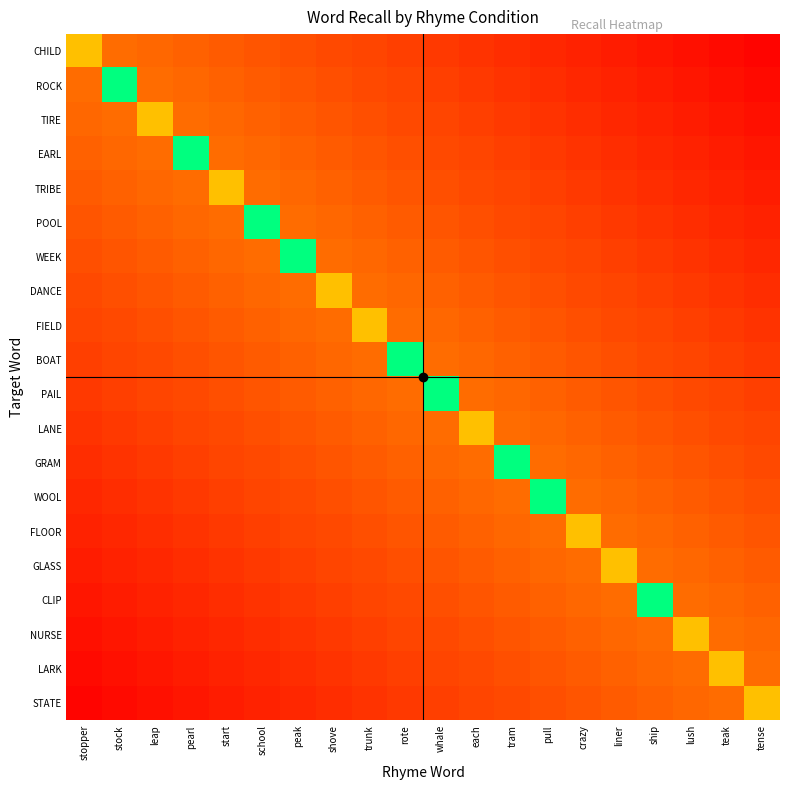

Reading right to left, extract all data points from this chart.

CHILD: tense=0.0	teak=0.0	lush=0.0	ship=0.1	liner=0.1	crazy=0.1	pull=0.1	tram=0.1	each=0.1	whale=0.1	rote=0.2	trunk=0.2	shove=0.2	peak=0.2	school=0.2	start=0.2	pearl=0.3	leap=0.3	stock=0.3	stopper=0.5
ROCK: tense=0.0	teak=0.0	lush=0.1	ship=0.1	liner=0.1	crazy=0.1	pull=0.1	tram=0.1	each=0.1	whale=0.2	rote=0.2	trunk=0.2	shove=0.2	peak=0.2	school=0.2	start=0.3	pearl=0.3	leap=0.3	stock=1.0	stopper=0.3
TIRE: tense=0.0	teak=0.1	lush=0.1	ship=0.1	liner=0.1	crazy=0.1	pull=0.1	tram=0.1	each=0.2	whale=0.2	rote=0.2	trunk=0.2	shove=0.2	peak=0.2	school=0.3	start=0.3	pearl=0.3	leap=0.5	stock=0.3	stopper=0.3
EARL: tense=0.1	teak=0.1	lush=0.1	ship=0.1	liner=0.1	crazy=0.1	pull=0.1	tram=0.2	each=0.2	whale=0.2	rote=0.2	trunk=0.2	shove=0.2	peak=0.3	school=0.3	start=0.3	pearl=1.0	leap=0.3	stock=0.3	stopper=0.3
TRIBE: tense=0.1	teak=0.1	lush=0.1	ship=0.1	liner=0.1	crazy=0.1	pull=0.2	tram=0.2	each=0.2	whale=0.2	rote=0.2	trunk=0.2	shove=0.3	peak=0.3	school=0.3	start=0.5	pearl=0.3	leap=0.3	stock=0.3	stopper=0.2
POOL: tense=0.1	teak=0.1	lush=0.1	ship=0.1	liner=0.1	crazy=0.2	pull=0.2	tram=0.2	each=0.2	whale=0.2	rote=0.2	trunk=0.3	shove=0.3	peak=0.3	school=1.0	start=0.3	pearl=0.3	leap=0.3	stock=0.2	stopper=0.2
WEEK: tense=0.1	teak=0.1	lush=0.1	ship=0.1	liner=0.2	crazy=0.2	pull=0.2	tram=0.2	each=0.2	whale=0.2	rote=0.3	trunk=0.3	shove=0.3	peak=1.0	school=0.3	start=0.3	pearl=0.3	leap=0.2	stock=0.2	stopper=0.2
DANCE: tense=0.1	teak=0.1	lush=0.1	ship=0.2	liner=0.2	crazy=0.2	pull=0.2	tram=0.2	each=0.2	whale=0.3	rote=0.3	trunk=0.3	shove=0.5	peak=0.3	school=0.3	start=0.3	pearl=0.2	leap=0.2	stock=0.2	stopper=0.2
FIELD: tense=0.1	teak=0.1	lush=0.2	ship=0.2	liner=0.2	crazy=0.2	pull=0.2	tram=0.2	each=0.3	whale=0.3	rote=0.3	trunk=0.5	shove=0.3	peak=0.3	school=0.3	start=0.2	pearl=0.2	leap=0.2	stock=0.2	stopper=0.2
BOAT: tense=0.1	teak=0.2	lush=0.2	ship=0.2	liner=0.2	crazy=0.2	pull=0.2	tram=0.3	each=0.3	whale=0.3	rote=1.0	trunk=0.3	shove=0.3	peak=0.3	school=0.2	start=0.2	pearl=0.2	leap=0.2	stock=0.2	stopper=0.2
PAIL: tense=0.2	teak=0.2	lush=0.2	ship=0.2	liner=0.2	crazy=0.2	pull=0.3	tram=0.3	each=0.3	whale=1.0	rote=0.3	trunk=0.3	shove=0.3	peak=0.2	school=0.2	start=0.2	pearl=0.2	leap=0.2	stock=0.2	stopper=0.1
LANE: tense=0.2	teak=0.2	lush=0.2	ship=0.2	liner=0.2	crazy=0.3	pull=0.3	tram=0.3	each=0.5	whale=0.3	rote=0.3	trunk=0.3	shove=0.2	peak=0.2	school=0.2	start=0.2	pearl=0.2	leap=0.2	stock=0.1	stopper=0.1
GRAM: tense=0.2	teak=0.2	lush=0.2	ship=0.2	liner=0.3	crazy=0.3	pull=0.3	tram=1.0	each=0.3	whale=0.3	rote=0.3	trunk=0.2	shove=0.2	peak=0.2	school=0.2	start=0.2	pearl=0.2	leap=0.1	stock=0.1	stopper=0.1
WOOL: tense=0.2	teak=0.2	lush=0.2	ship=0.3	liner=0.3	crazy=0.3	pull=1.0	tram=0.3	each=0.3	whale=0.3	rote=0.2	trunk=0.2	shove=0.2	peak=0.2	school=0.2	start=0.2	pearl=0.1	leap=0.1	stock=0.1	stopper=0.1
FLOOR: tense=0.2	teak=0.2	lush=0.3	ship=0.3	liner=0.3	crazy=0.5	pull=0.3	tram=0.3	each=0.3	whale=0.2	rote=0.2	trunk=0.2	shove=0.2	peak=0.2	school=0.2	start=0.1	pearl=0.1	leap=0.1	stock=0.1	stopper=0.1
GLASS: tense=0.2	teak=0.3	lush=0.3	ship=0.3	liner=0.5	crazy=0.3	pull=0.3	tram=0.3	each=0.2	whale=0.2	rote=0.2	trunk=0.2	shove=0.2	peak=0.2	school=0.1	start=0.1	pearl=0.1	leap=0.1	stock=0.1	stopper=0.1
CLIP: tense=0.3	teak=0.3	lush=0.3	ship=1.0	liner=0.3	crazy=0.3	pull=0.3	tram=0.2	each=0.2	whale=0.2	rote=0.2	trunk=0.2	shove=0.2	peak=0.1	school=0.1	start=0.1	pearl=0.1	leap=0.1	stock=0.1	stopper=0.1
NURSE: tense=0.3	teak=0.3	lush=0.5	ship=0.3	liner=0.3	crazy=0.3	pull=0.2	tram=0.2	each=0.2	whale=0.2	rote=0.2	trunk=0.2	shove=0.1	peak=0.1	school=0.1	start=0.1	pearl=0.1	leap=0.1	stock=0.1	stopper=0.0
LARK: tense=0.3	teak=0.5	lush=0.3	ship=0.3	liner=0.3	crazy=0.2	pull=0.2	tram=0.2	each=0.2	whale=0.2	rote=0.2	trunk=0.1	shove=0.1	peak=0.1	school=0.1	start=0.1	pearl=0.1	leap=0.1	stock=0.0	stopper=0.0
STATE: tense=0.5	teak=0.3	lush=0.3	ship=0.3	liner=0.2	crazy=0.2	pull=0.2	tram=0.2	each=0.2	whale=0.2	rote=0.1	trunk=0.1	shove=0.1	peak=0.1	school=0.1	start=0.1	pearl=0.1	leap=0.0	stock=0.0	stopper=0.0